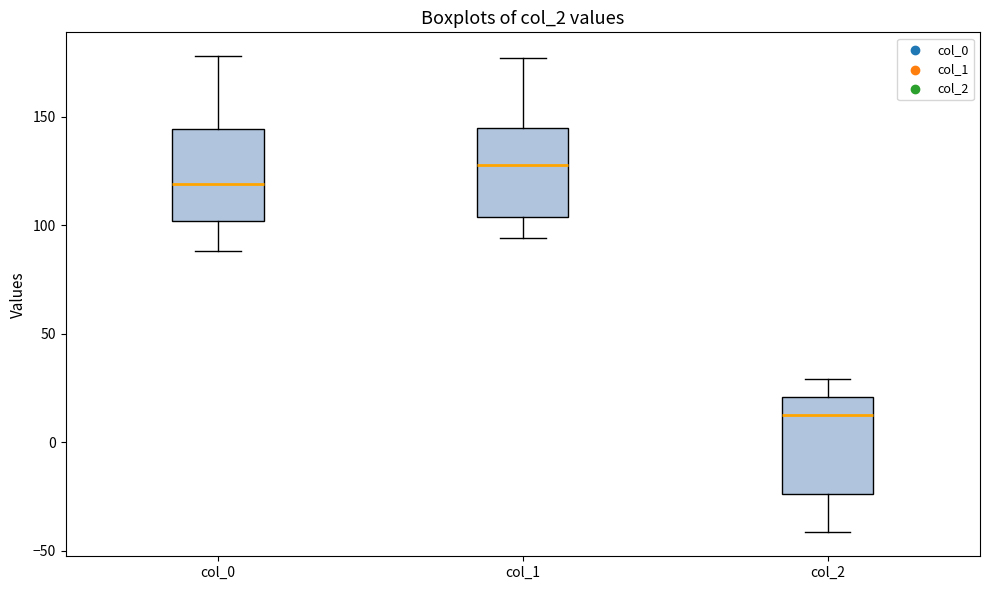

Reading left to right, read every box against the y-axis: the position of its median line, the range the box covers, and the ends of its whiskers. The values are not printed on the chart, so give them approximately, as read against the axis.

col_0: median 120, box 100 to 145, whiskers 90 to 180
col_1: median 130, box 105 to 145, whiskers 95 to 175
col_2: median 10, box -25 to 20, whiskers -40 to 30